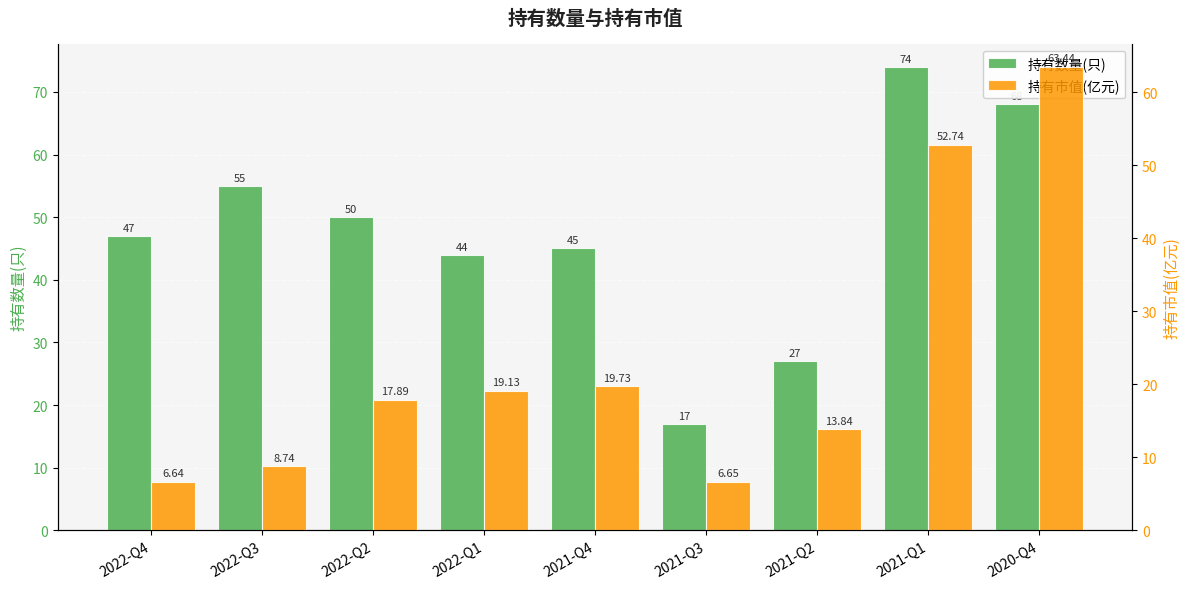

What is the lowest value of the 持有市值(亿元) series?

6.6